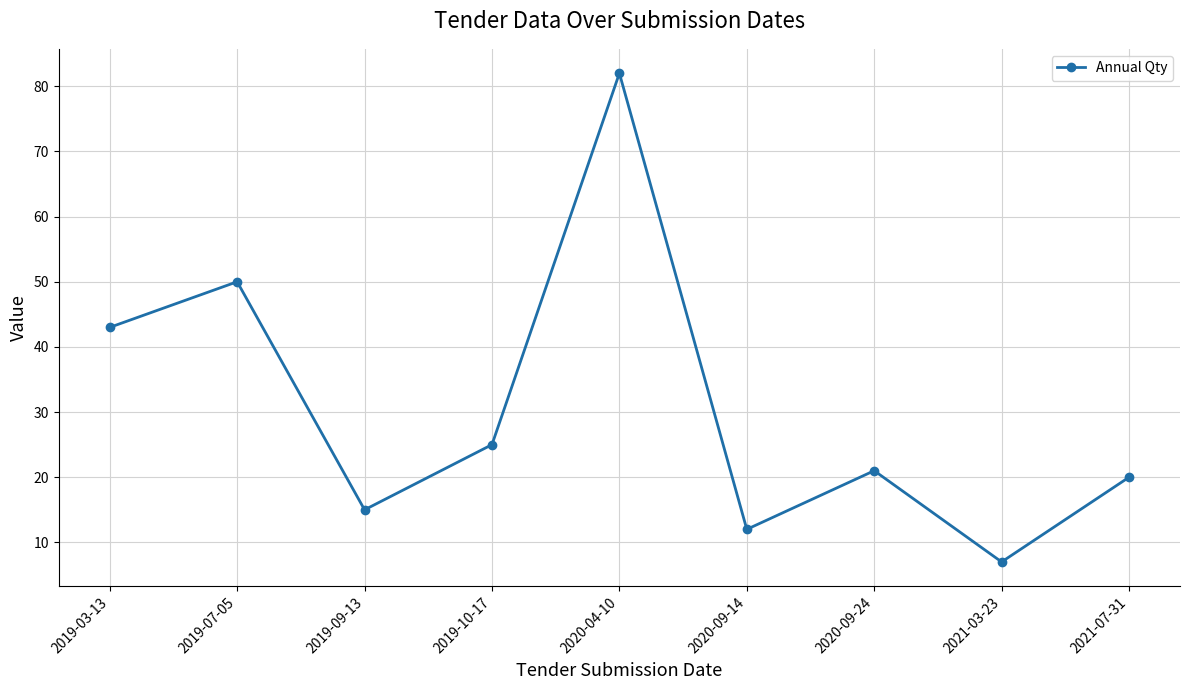

What is the sum of the values at 2020-09-14 and 2019-09-13?

27